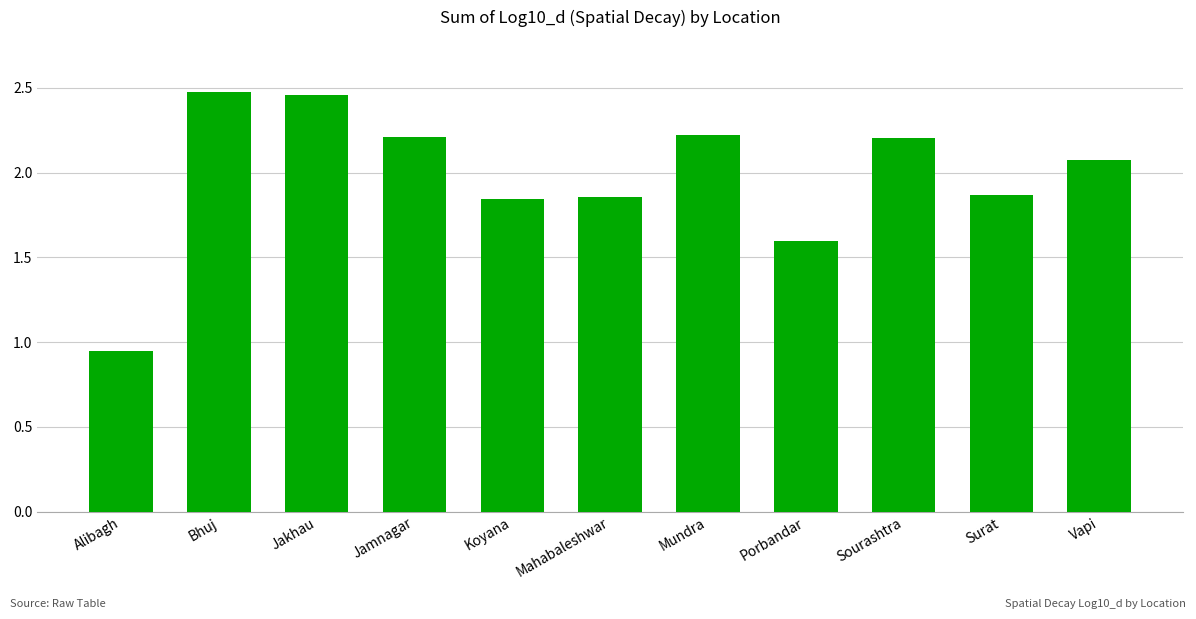

What is the ratio of the value at Porbandar to the value at Jakhau?

0.6